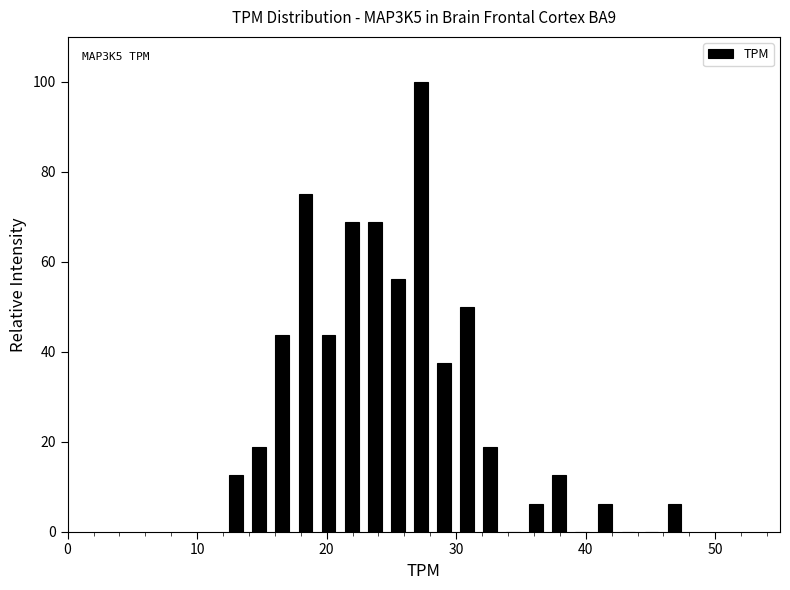

Around what value on the x-axis is the tallest bar? Give the approximate position of its centre, as read against the axis.

27